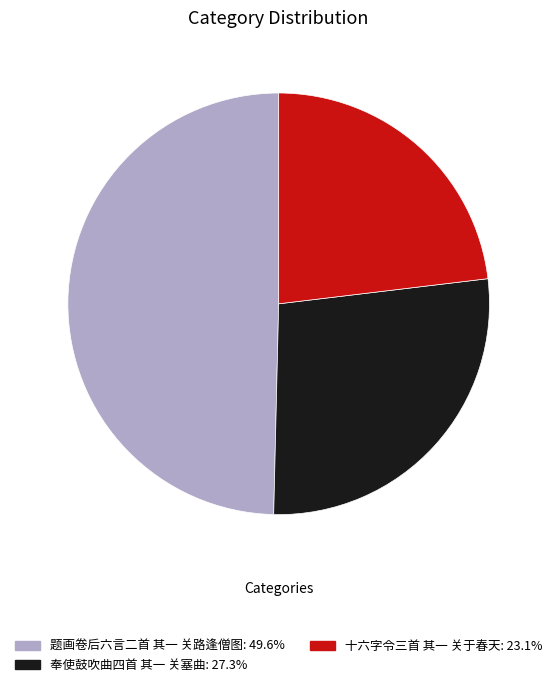

Which category has the smallest portion of the pie?

十六字令三首 其一 关于春天